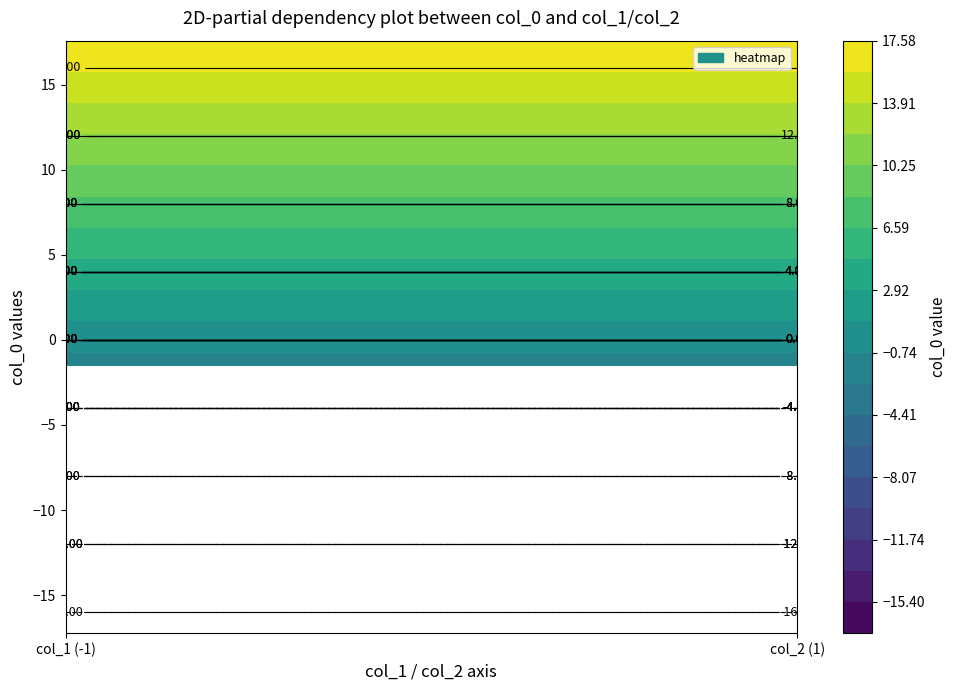

What is the minimum value for row_5?

-8.0